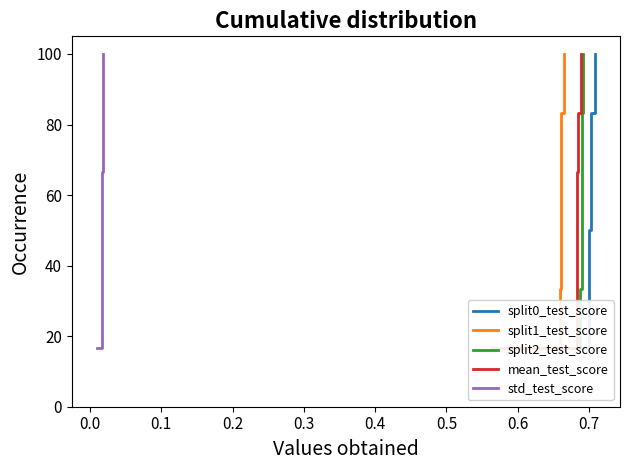

Reading right to left, what are all the values shown in this chart?

split0_test_score: 100.0	83.3	66.7	50.0	33.3	16.7
split1_test_score: 100.0	83.3	66.7	50.0	33.3	16.7
split2_test_score: 100.0	83.3	66.7	50.0	33.3	16.7
mean_test_score: 100.0	83.3	66.7	50.0	33.3	16.7
std_test_score: 100.0	83.3	66.7	50.0	33.3	16.7